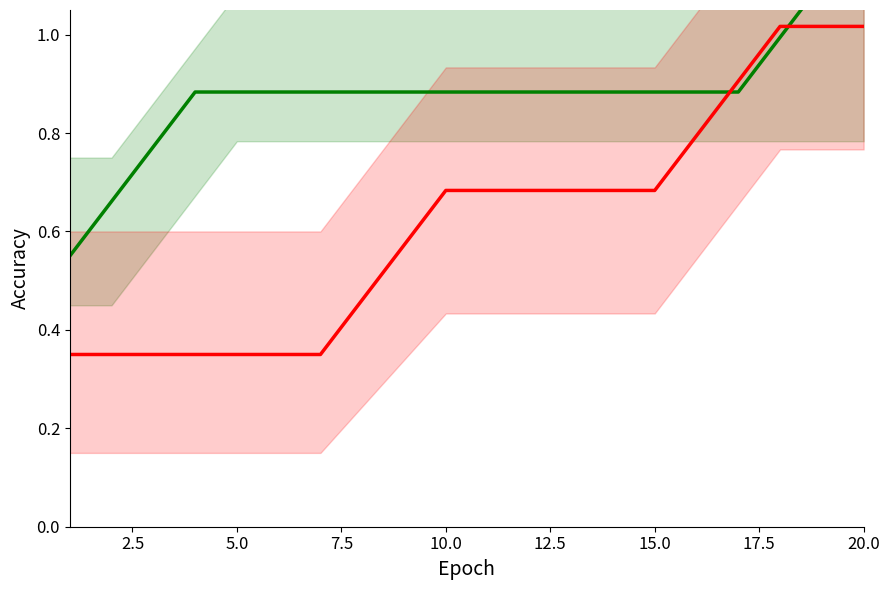

What are all the series names shown in the legend?

W_Nabellen offertes-COMPLETE (center), O_SELECTED-COMPLETE (center)